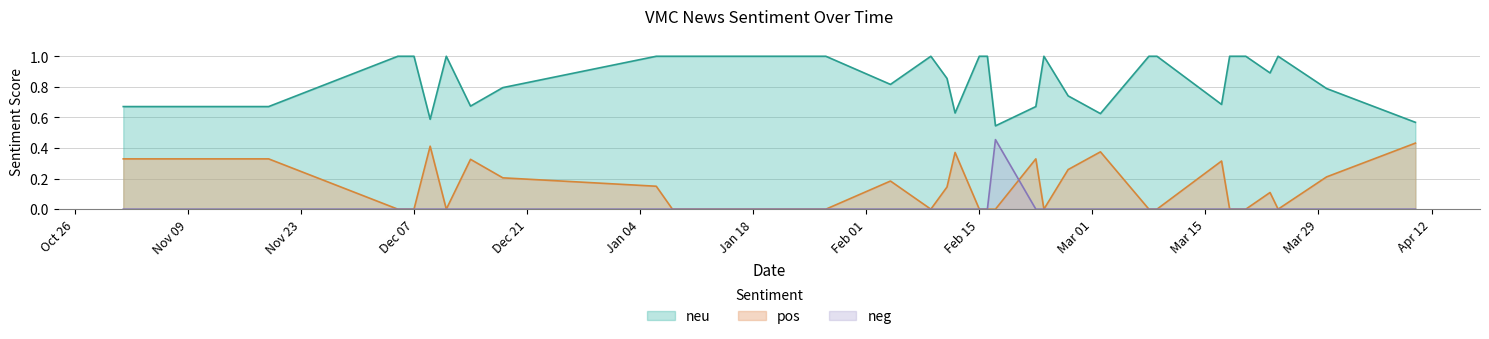

How many data points does each series have?

33